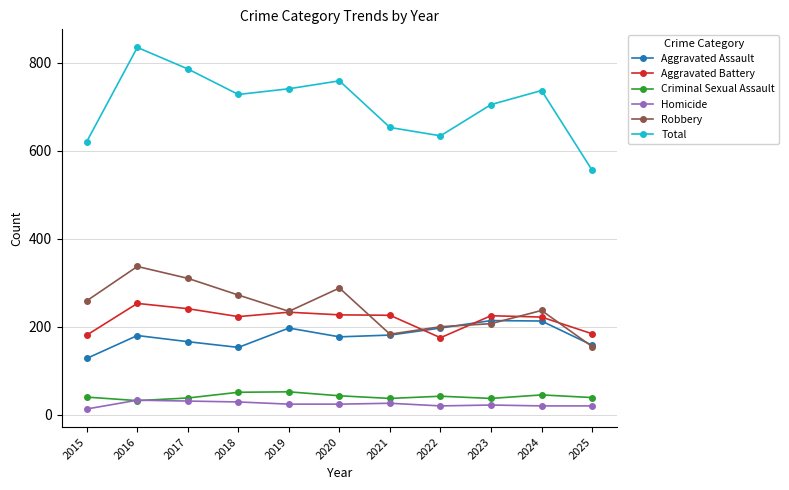

What is the difference between the second highest and minimum values in the Aggravated Battery series?

66